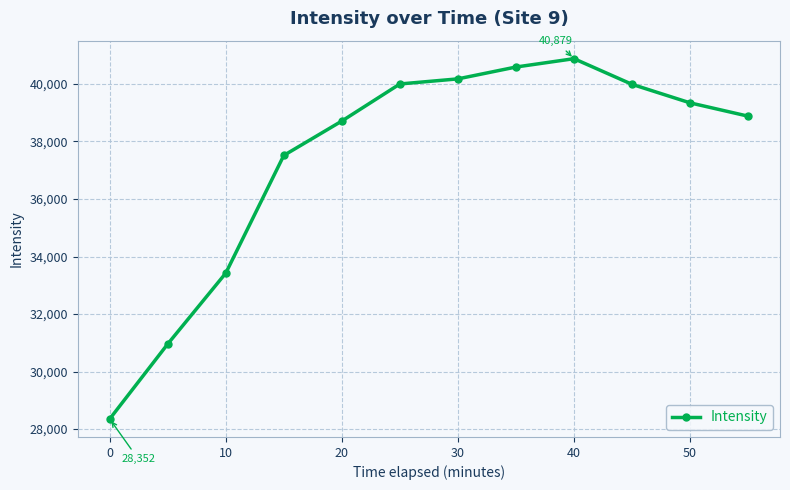

What is the difference between the maximum and minimum values?

12526.5